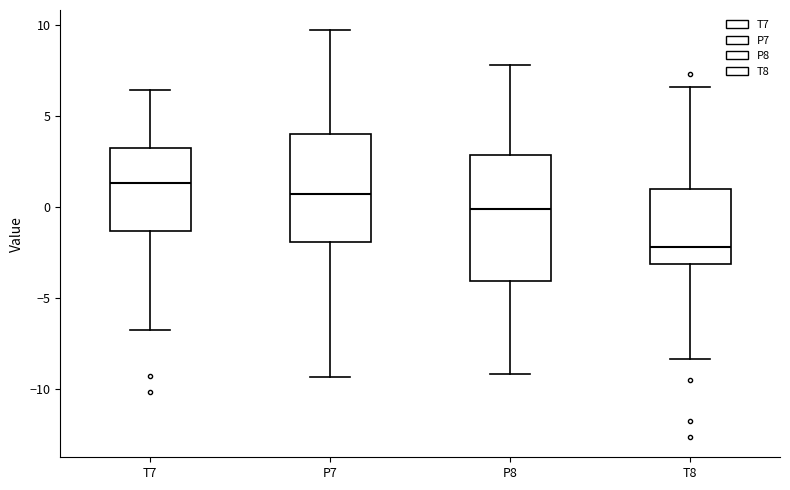

Which box's median line is the lowest?

T8